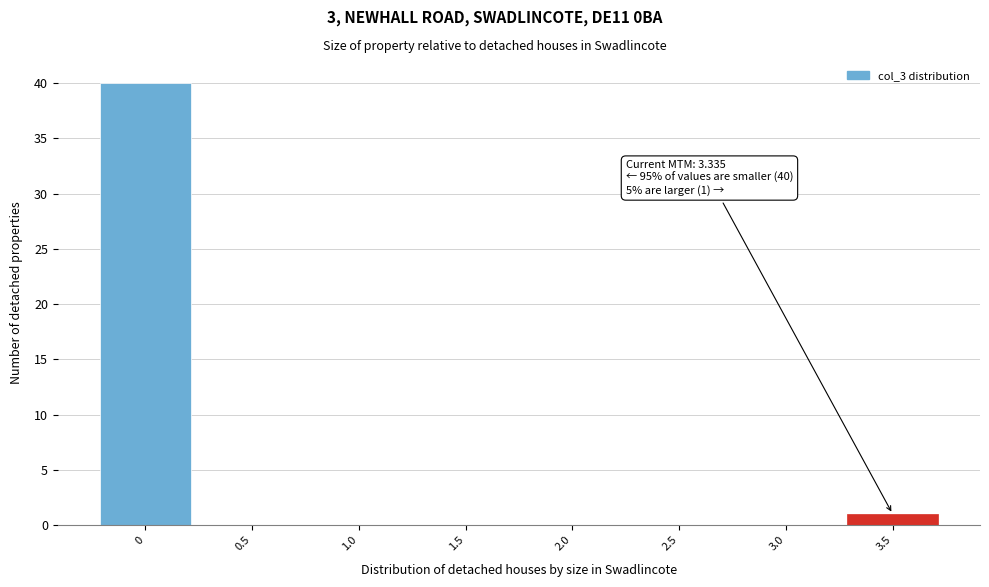

Reading left to right, what are all the values shown in this chart?

0=40	0.5=0	1.0=0	1.5=0	2.0=0	2.5=0	3.0=0	3.5=1